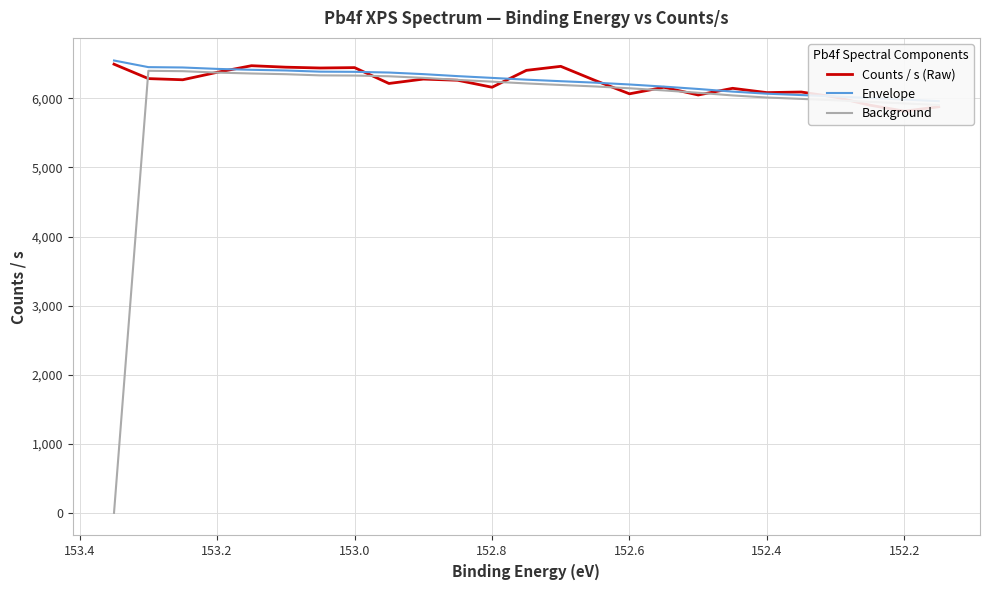

What is the average value of the Background series?

5934.8